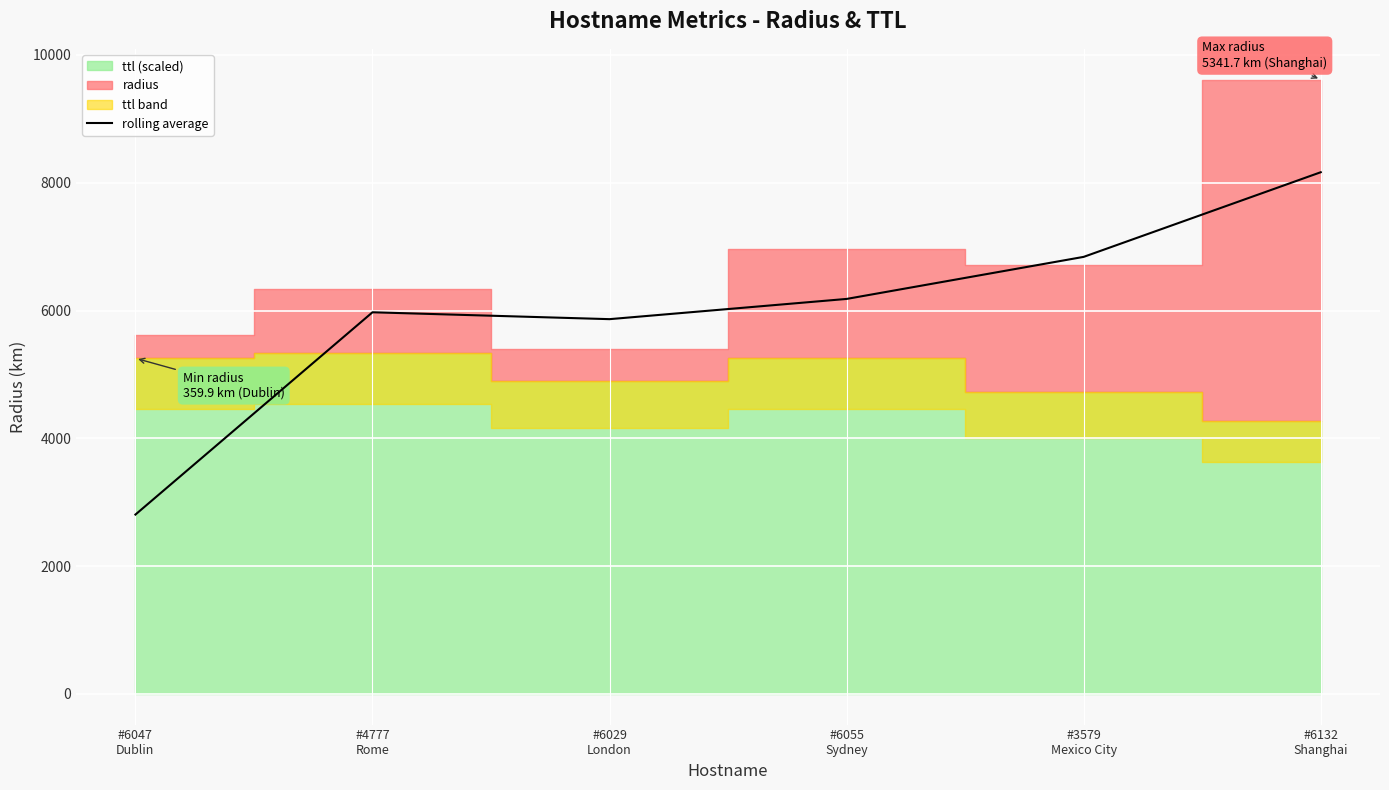

The chart shows a value of 8164.4 at #6132
Shanghai. True or false?

True